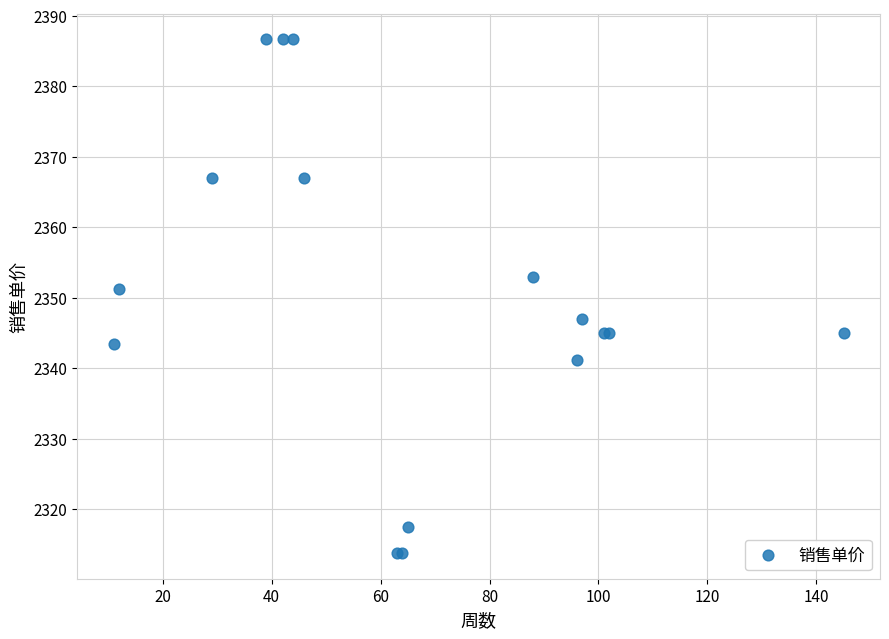

What Y value in the scatter plot is closest to 2350?

2351.3